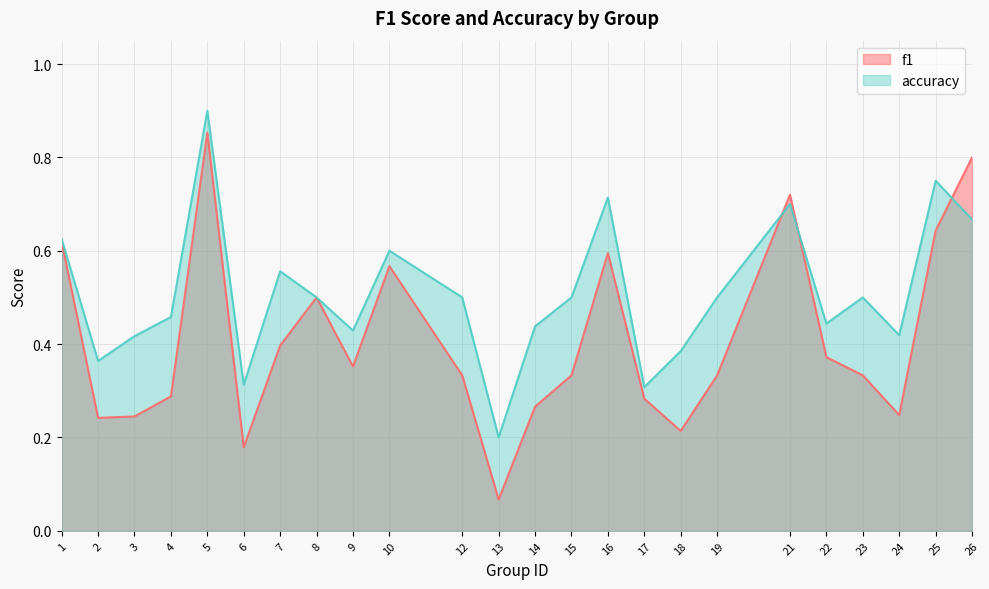

At which label does accuracy reach its minimum?

13